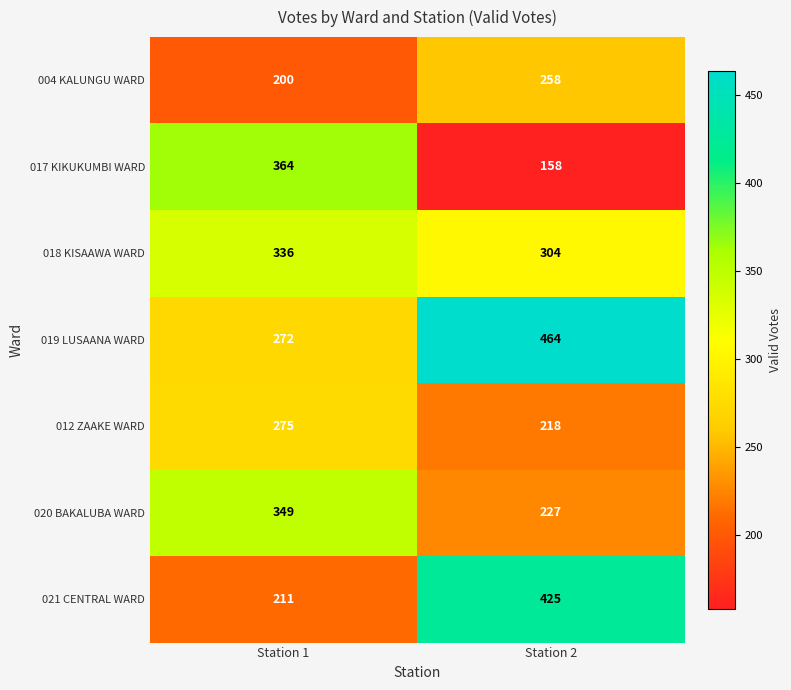

What is the greatest value displayed?

464